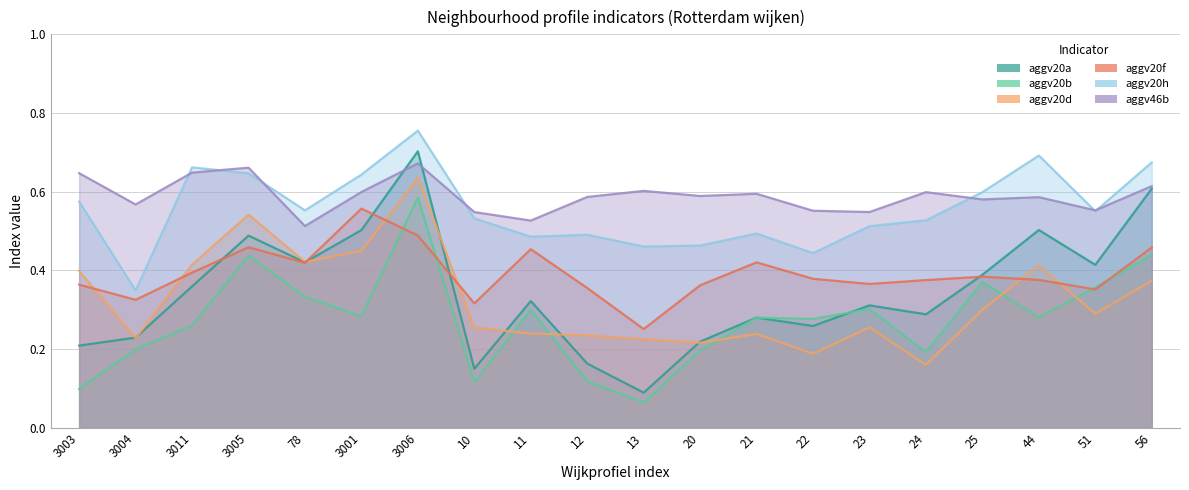

What are all the series names shown in the legend?

aggv20a, aggv20b, aggv20d, aggv20f, aggv20h, aggv46b